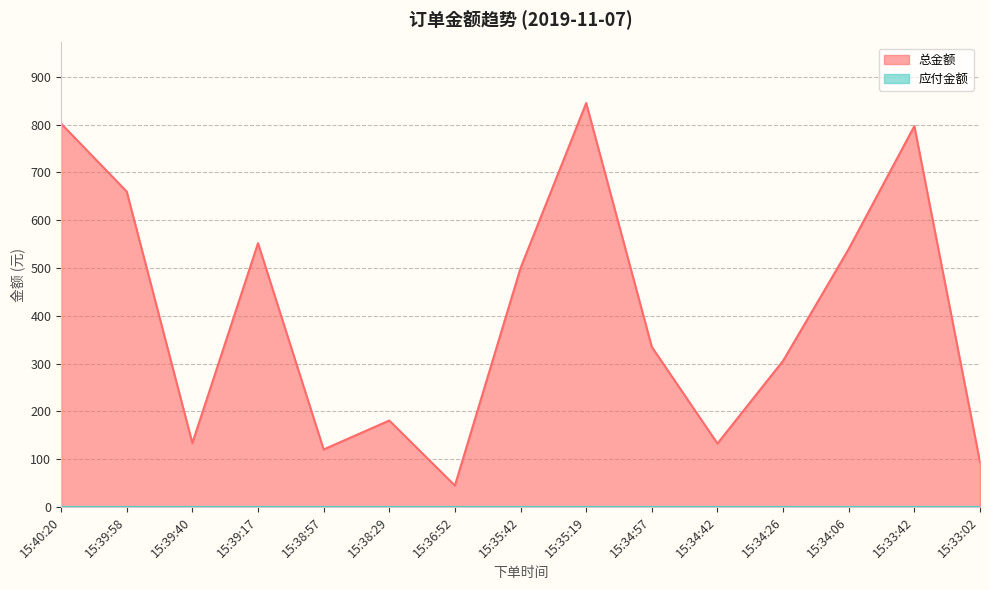

Read the value at 15:33:02.

94.0